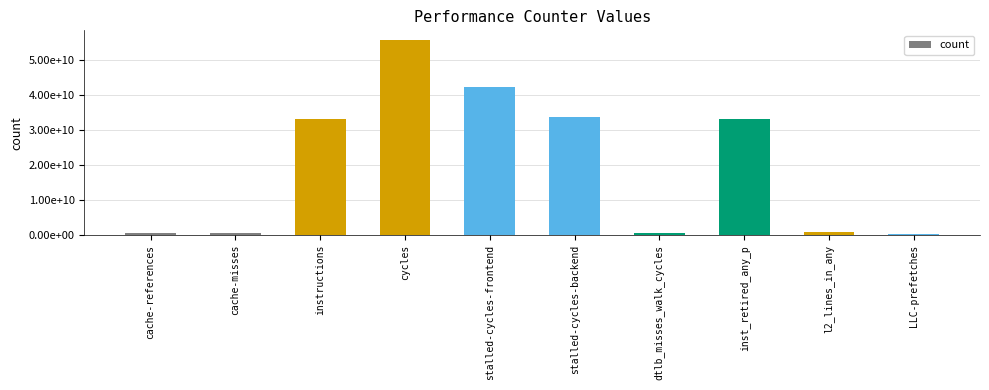

Are the bars horizontal?

No